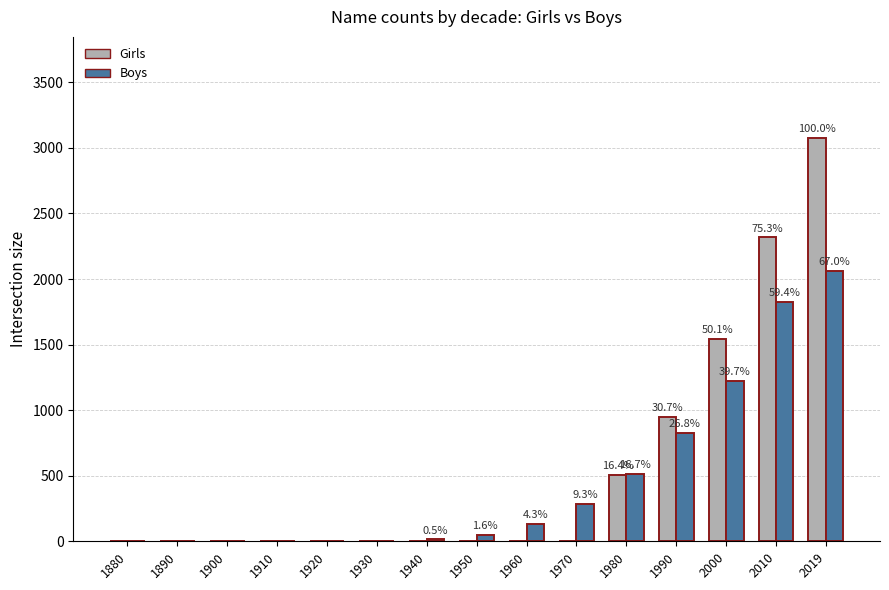

At which label does Boys reach its peak?

2019